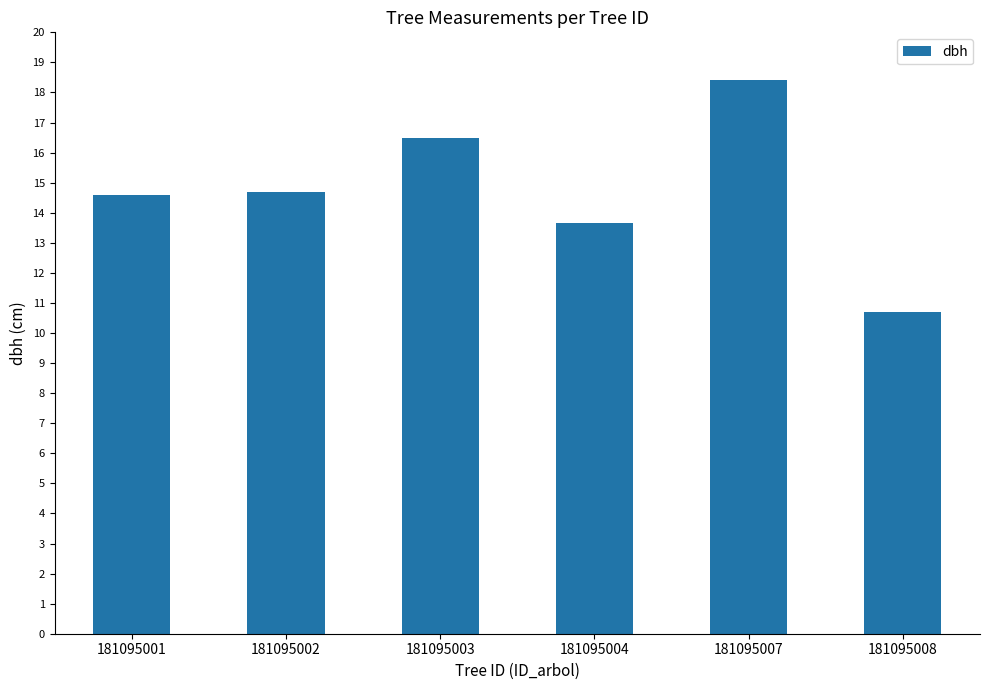

What is the average value?

14.8